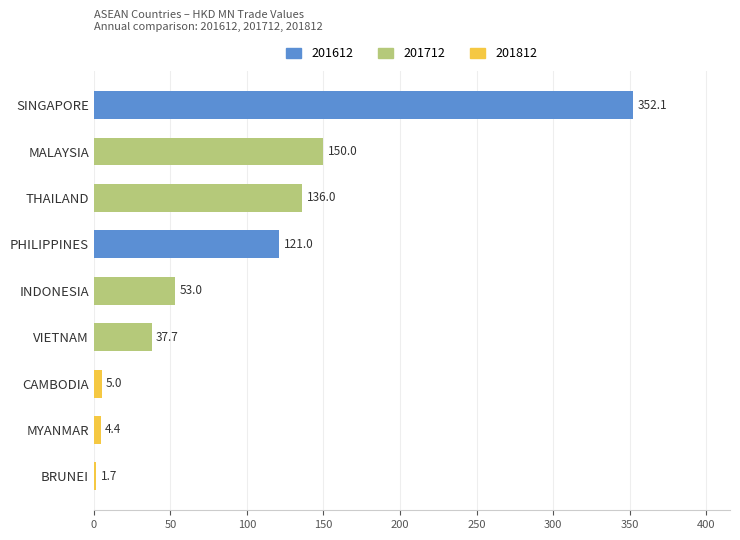

Does the chart contain any negative values?

No